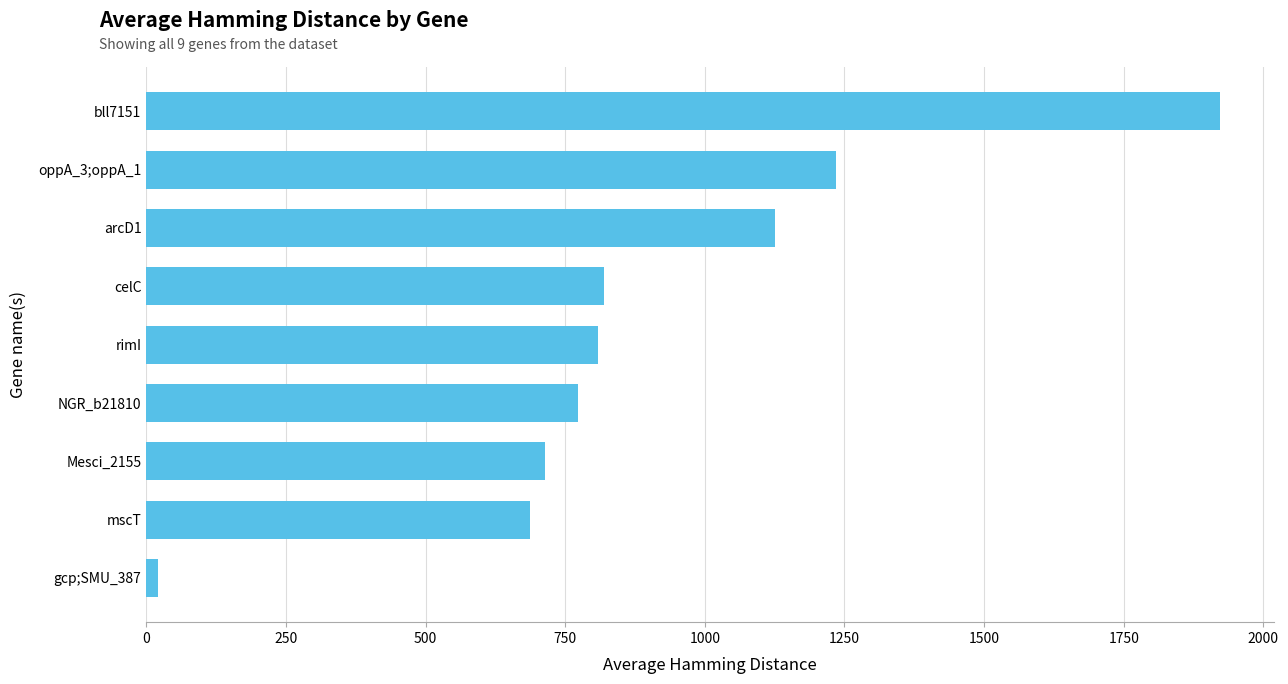

What value does the data have at NGR_b21810?

773.0